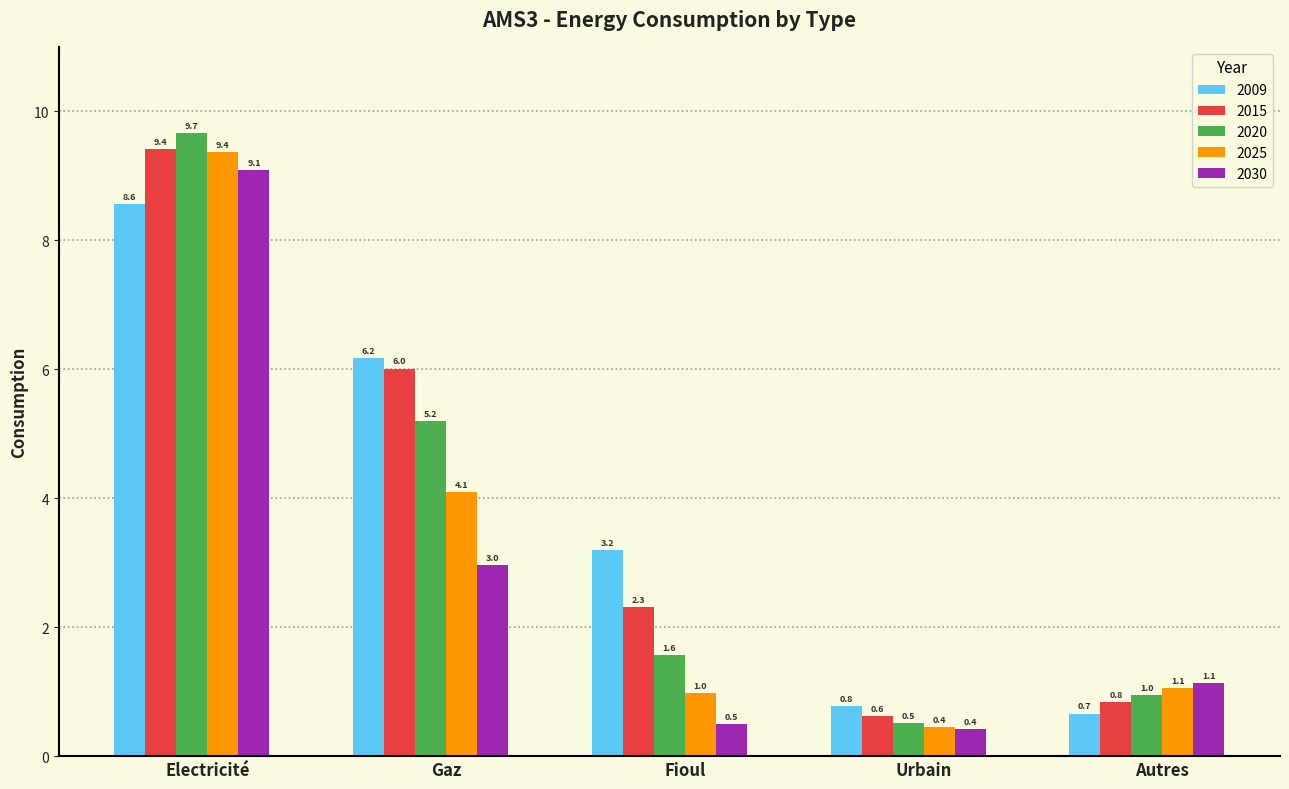

What is the average value of the 2009 series?

3.9